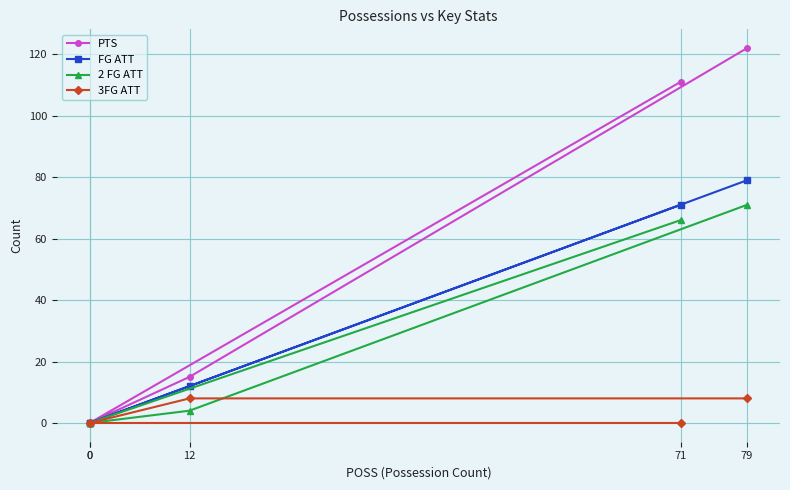

Rank the categories by PTS value from highest to lowest.

79, 71, 12, 0, 0